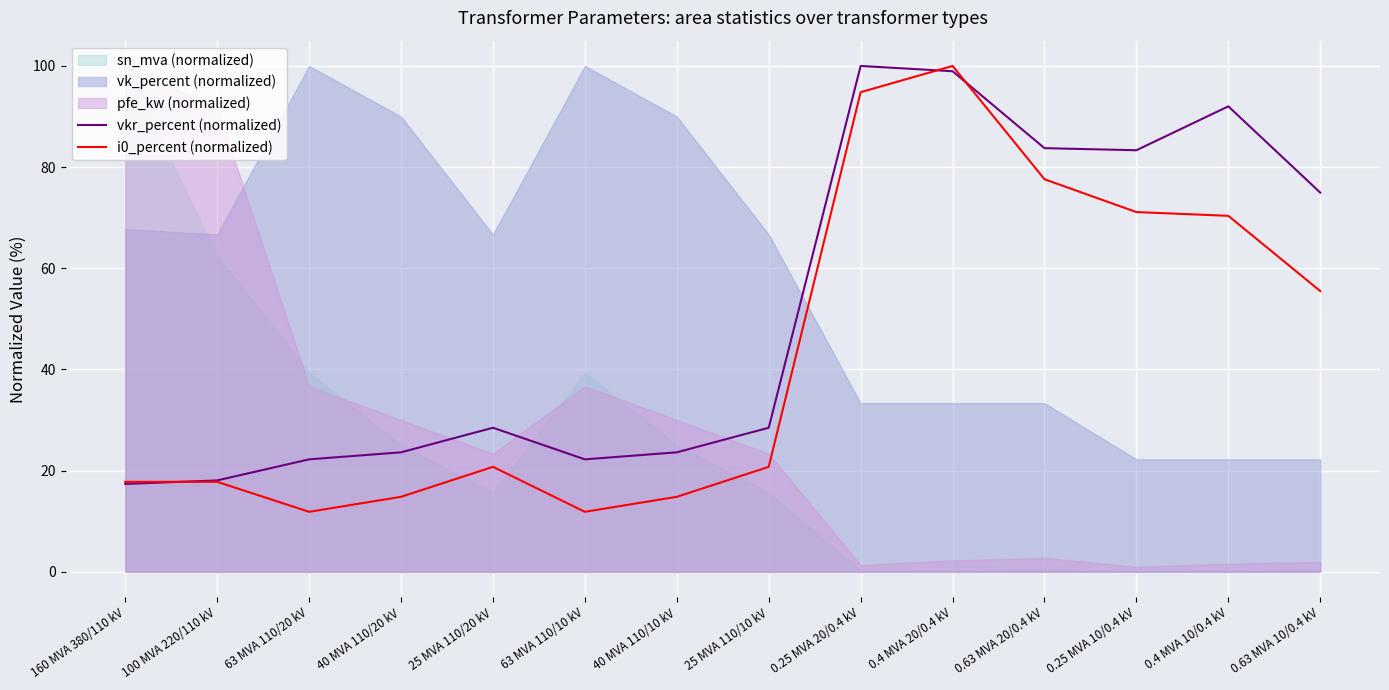

What is the value of the i0_percent (normalized) point at the 5th from the left?

20.7